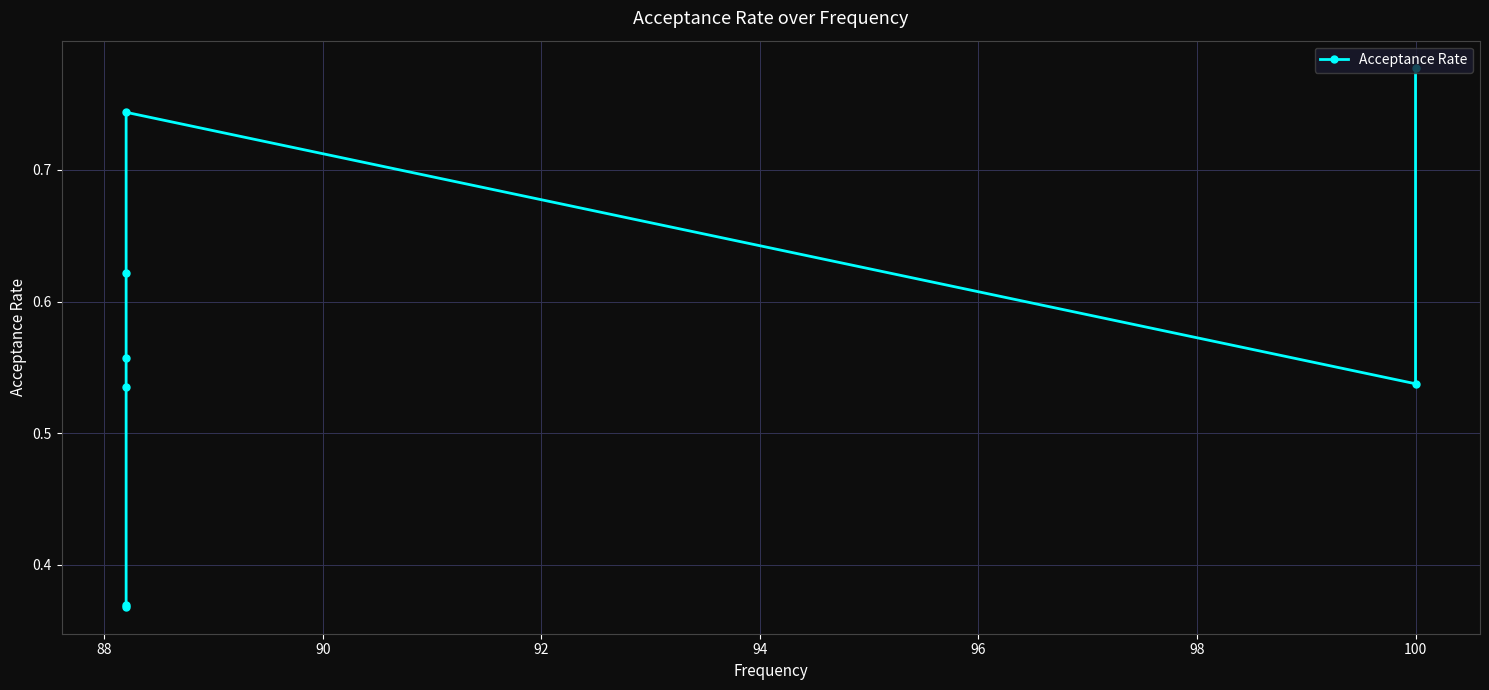

How many categories are shown in the chart?

8